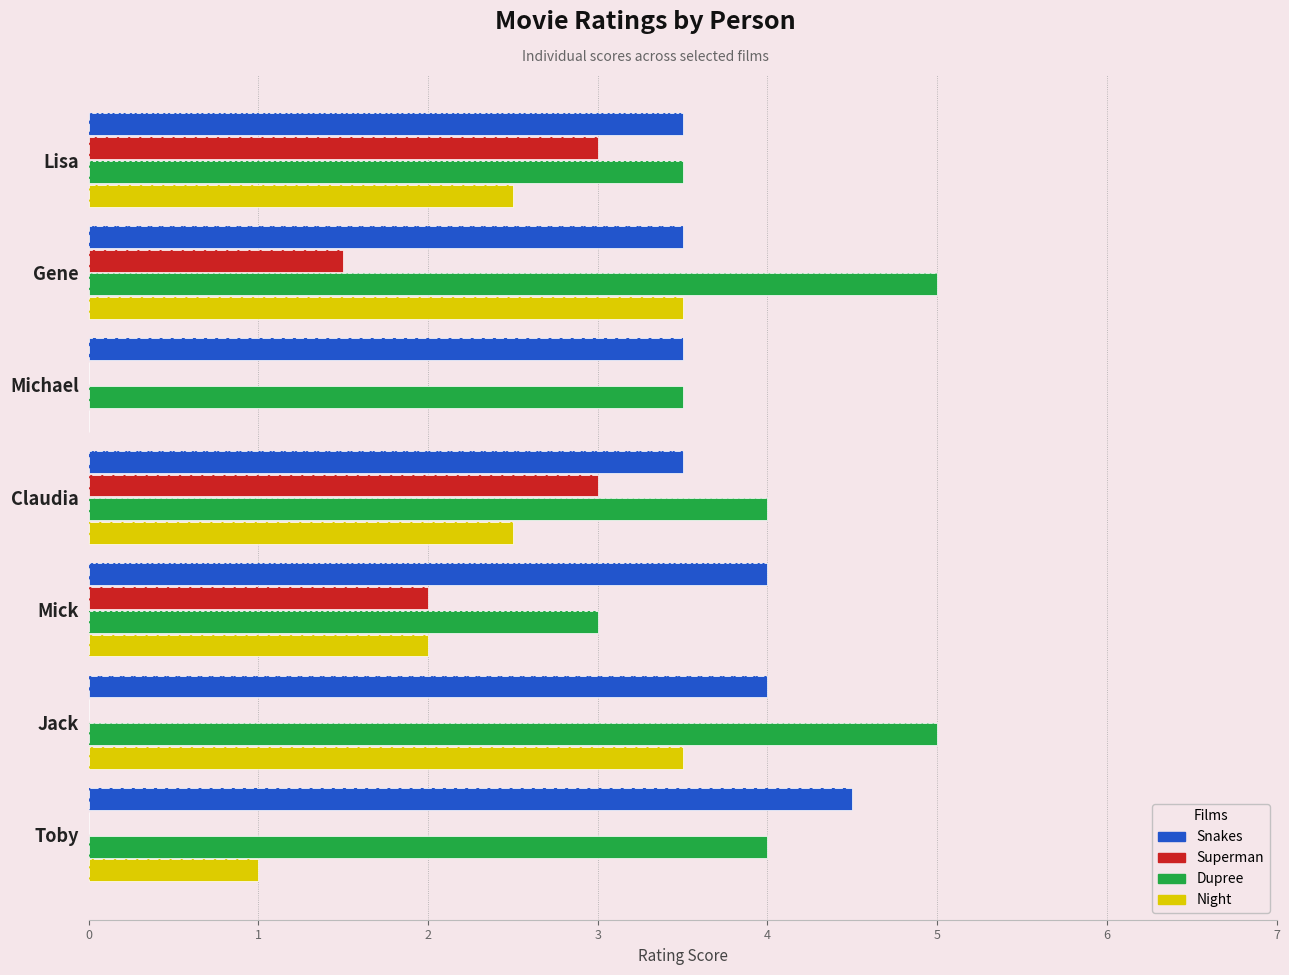

What is the value of the Night bar at the 2nd from the left?

3.5